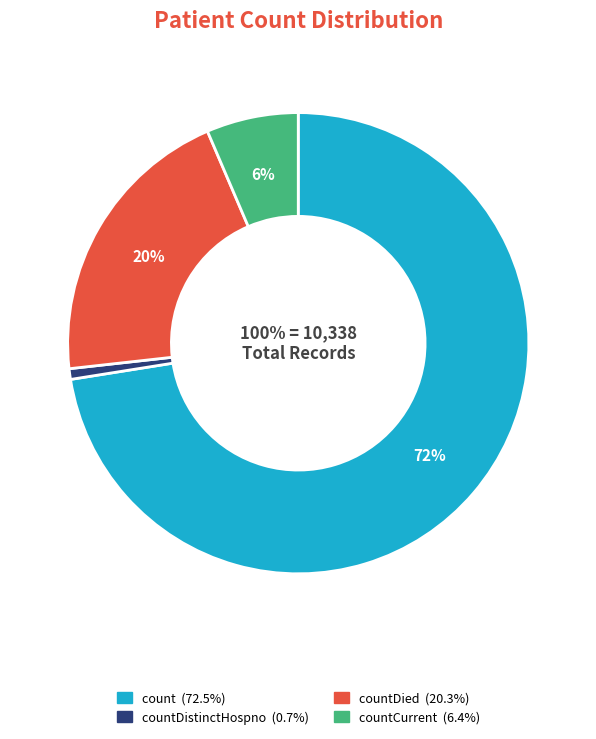

What is the largest slice in the pie chart?

count